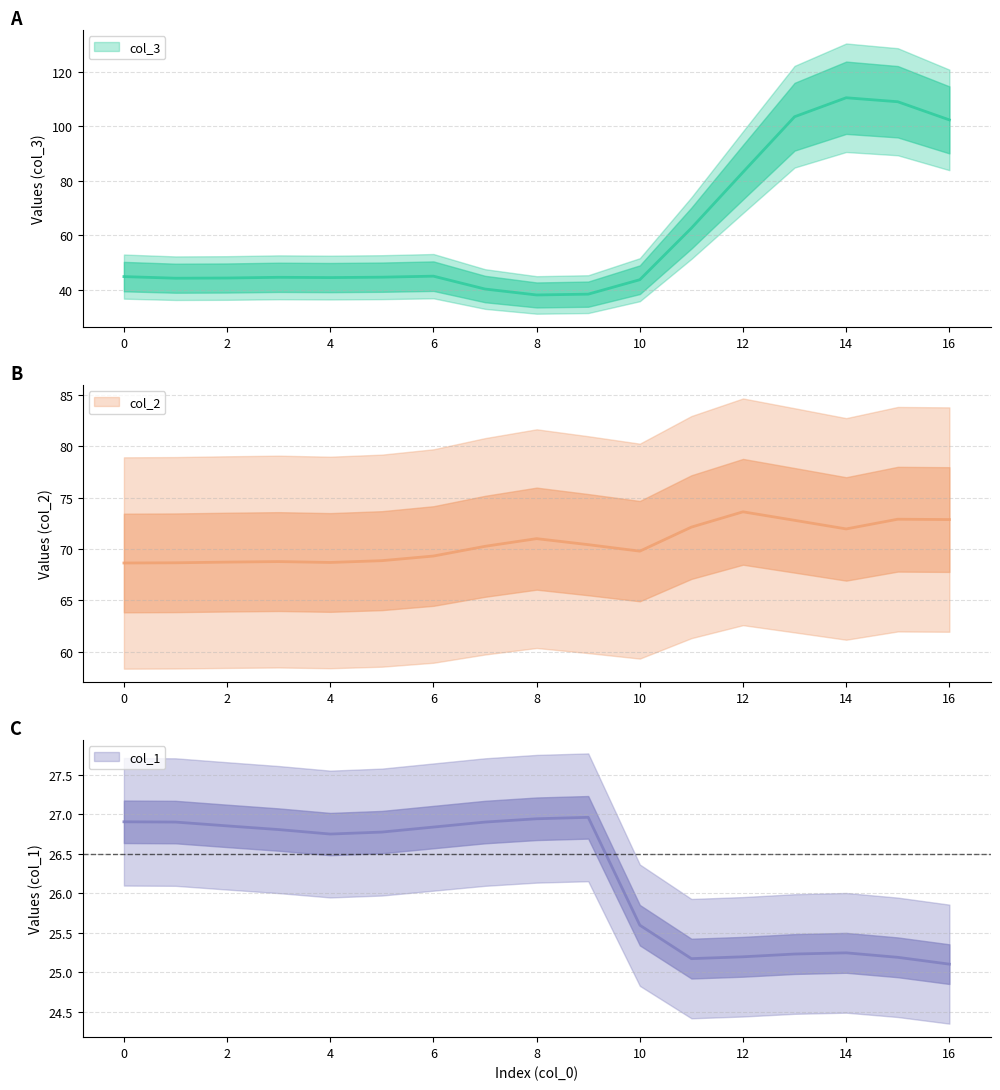

True or false: col_1 and col_2 cross at least once.

False